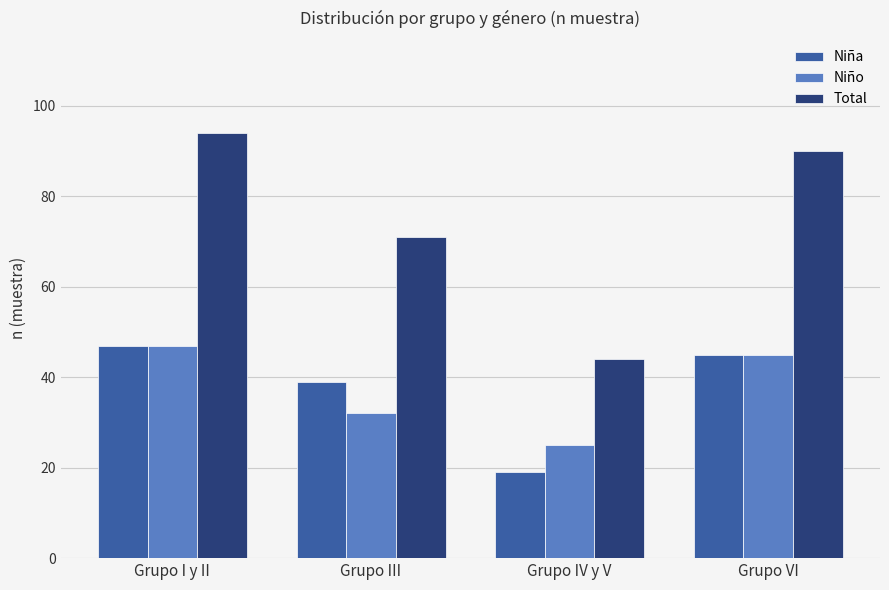

Reading right to left, what are all the values shown in this chart?

Niña: 45	19	39	47
Niño: 45	25	32	47
Total: 90	44	71	94